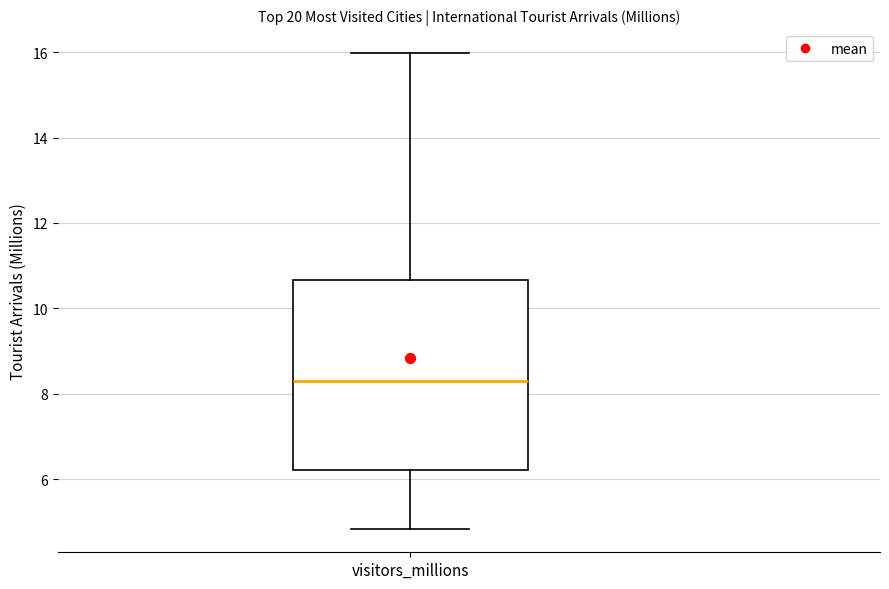

Transcribe this box plot: give where the median line is, the range the box spans, and where the two whiskers end, as read against the y-axis. The values are not printed on the chart, so give them approximately, as read against the axis.

median 8.4, box 6.2 to 10.6, whiskers 4.8 to 16.0